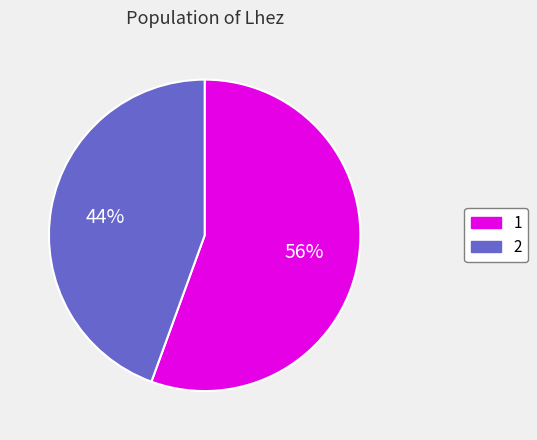

Which category has the biggest portion of the pie?

1